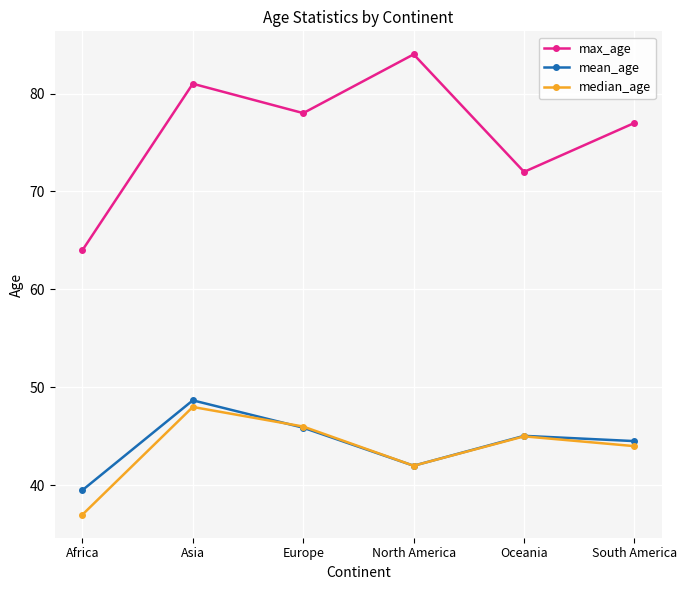

Where is the first local maximum for median_age?

Asia